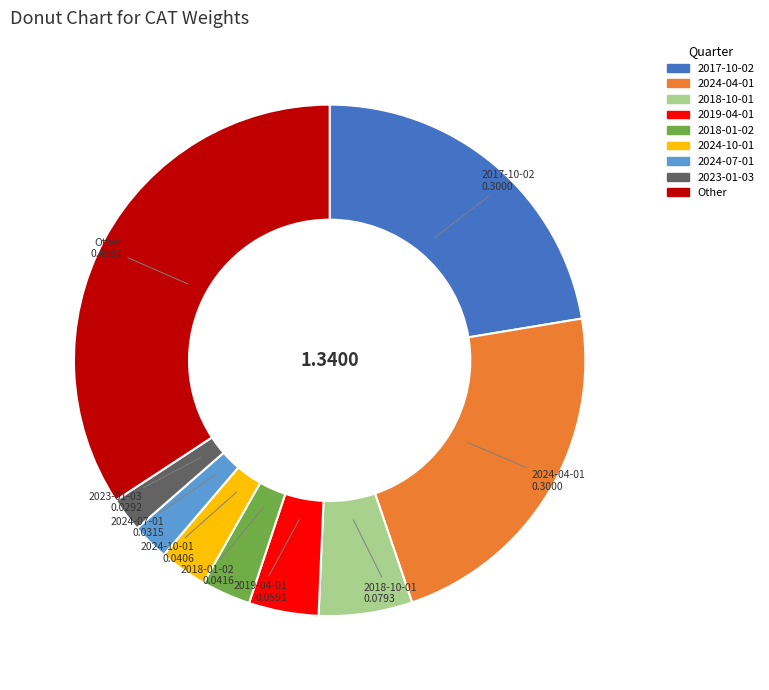

Is there a majority slice in this chart?

No